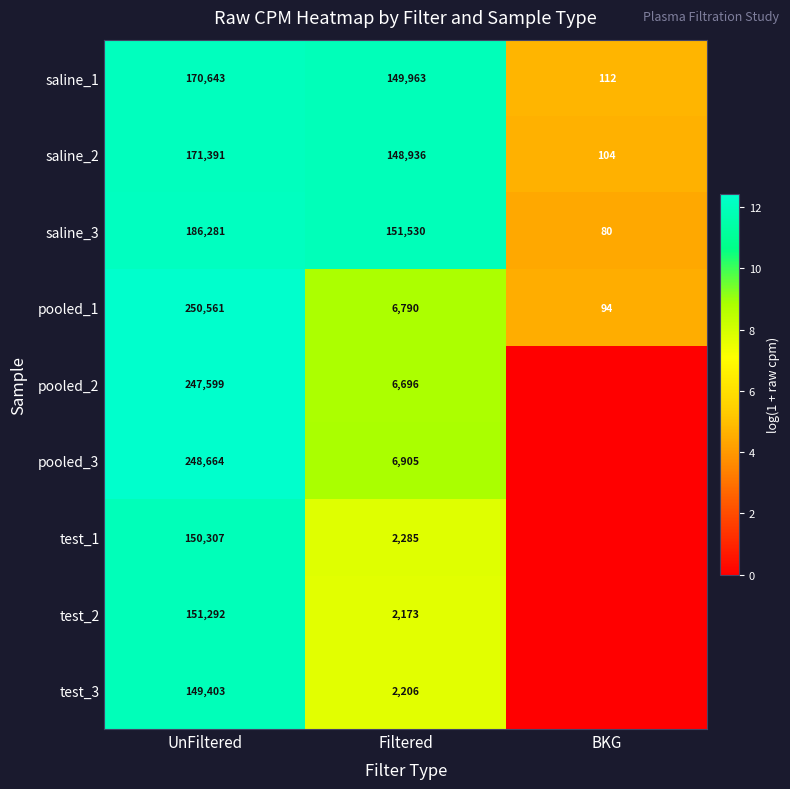

What is the sum of the pooled_1 values at UnFiltered and BKG?

250655